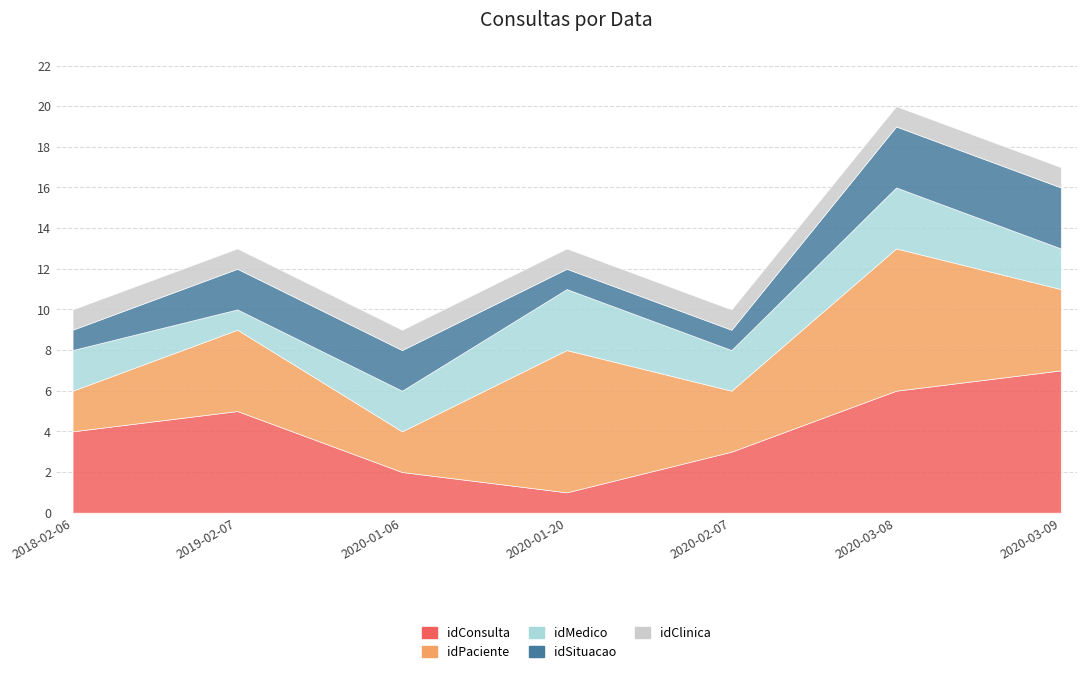

Reading left to right, extract all data points from this chart.

idConsulta: 4	5	2	1	3	6	7
idPaciente: 2	4	2	7	3	7	4
idMedico: 2	1	2	3	2	3	2
idSituacao: 1	2	2	1	1	3	3
idClinica: 1	1	1	1	1	1	1